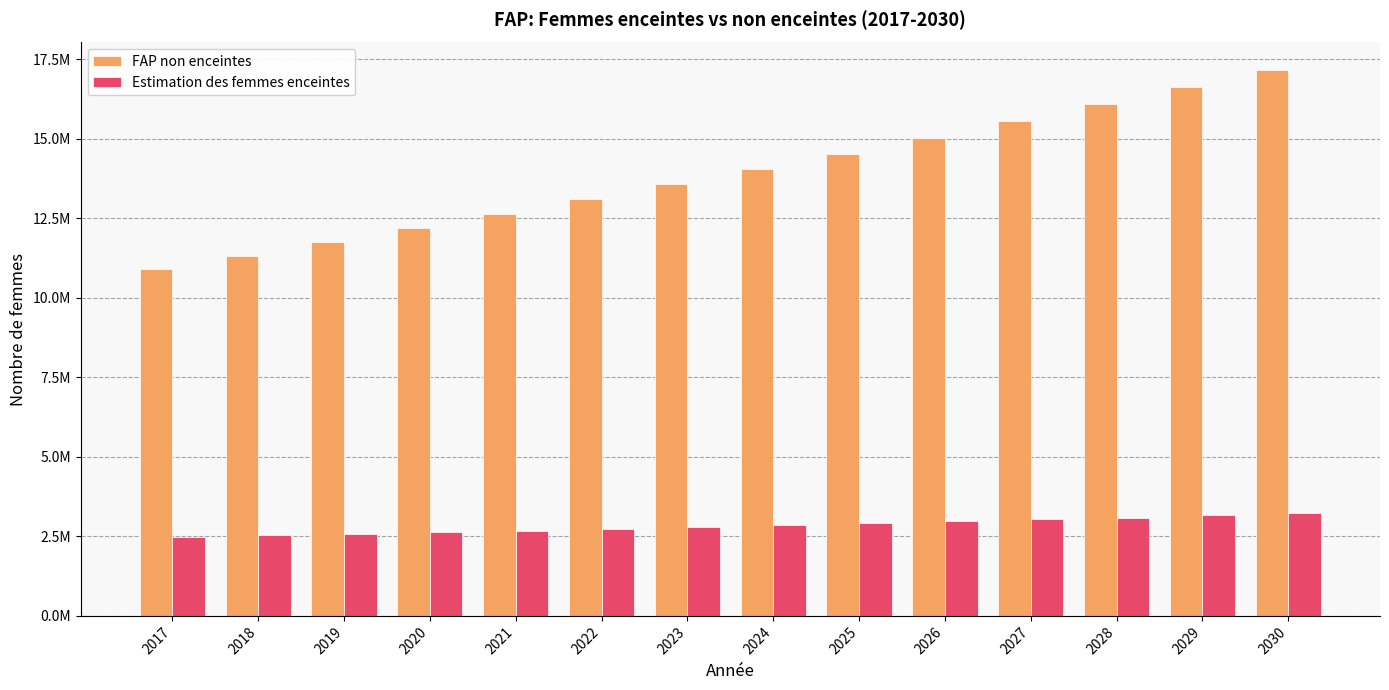

What is the spread (max minus min) of values at 2028?

12990070.0